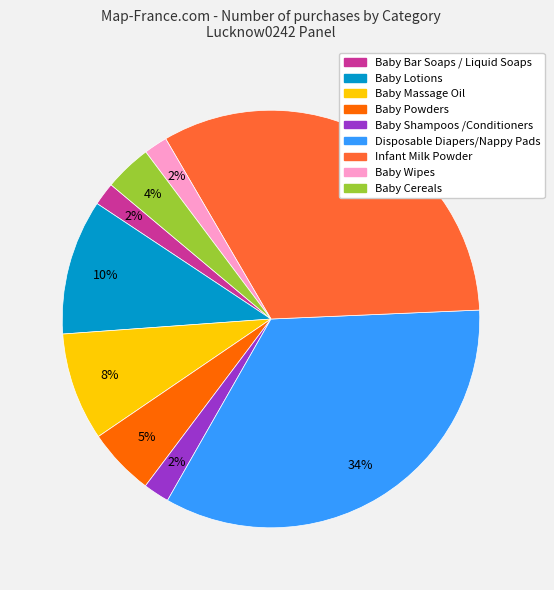

Which has a higher value, Baby Bar Soaps / Liquid Soaps or Baby Lotions?

Baby Lotions